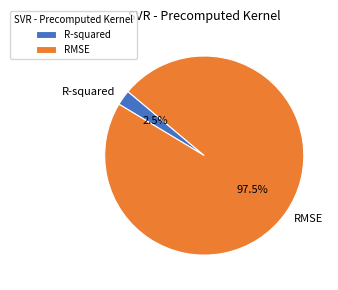

To the nearest percent, what is the difference between the largest and smallest slice percentages?

95%